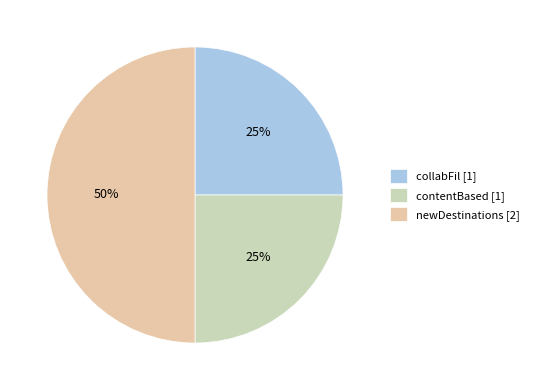

To the nearest percent, what is the average slice percentage?

33%